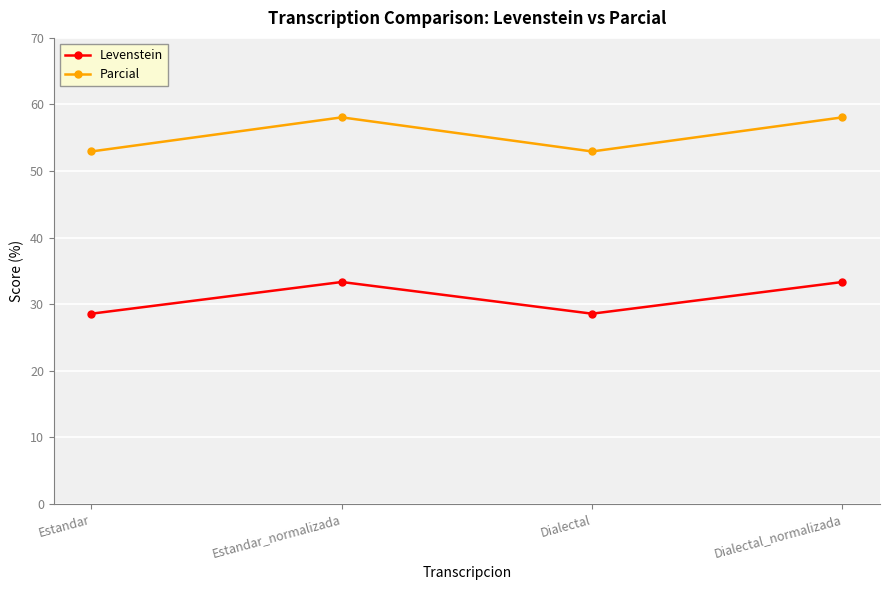

Which series changed the most between Estandar and Dialectal_normalizada?

Parcial